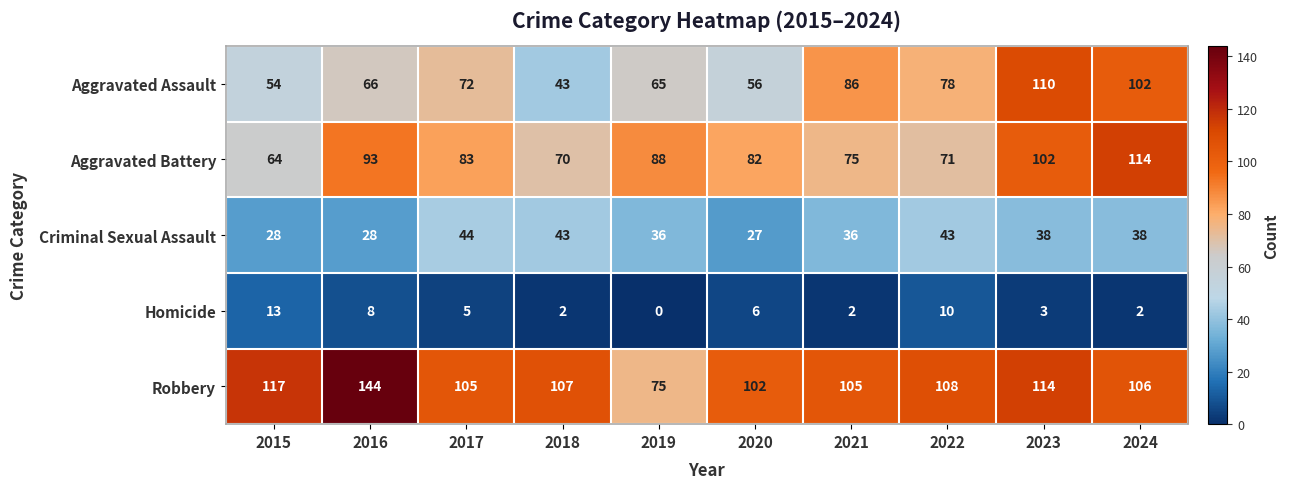

What is the difference between the maximum and minimum values in the Aggravated Battery series?

50